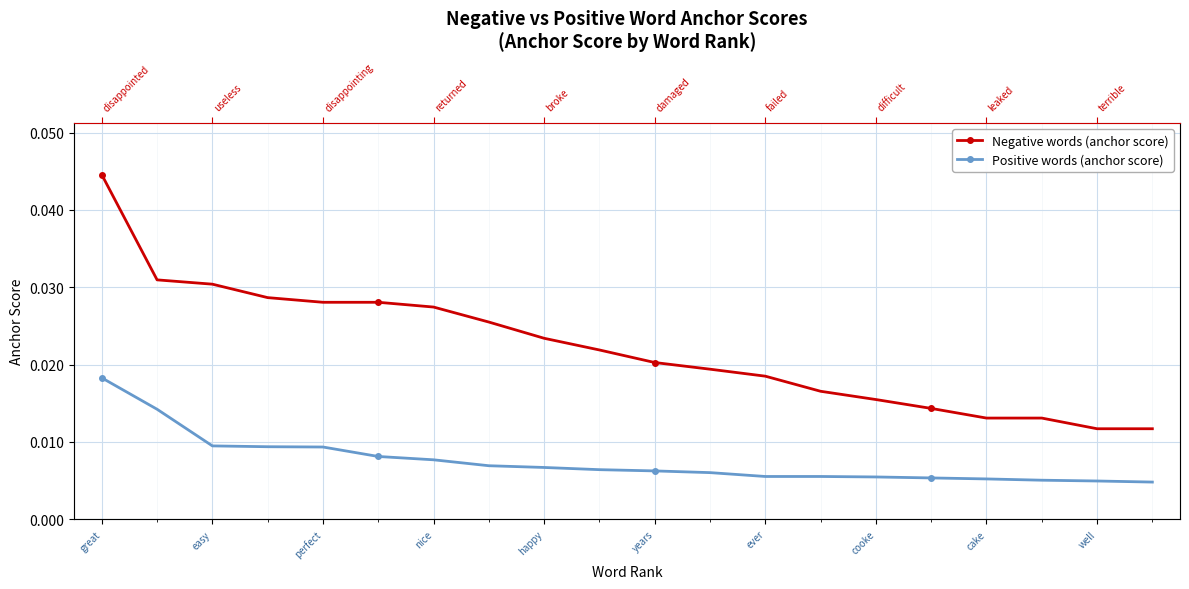

True or false: Negative words (anchor score) has more than 1 points higher than both neighbors.

False